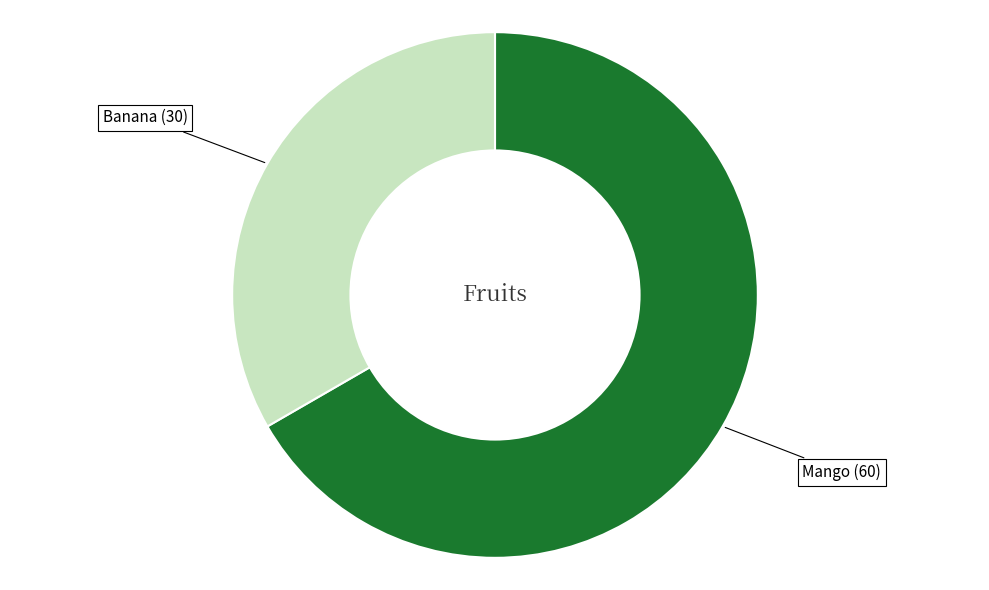

Is there any slice that represents more than half of the pie?

Yes